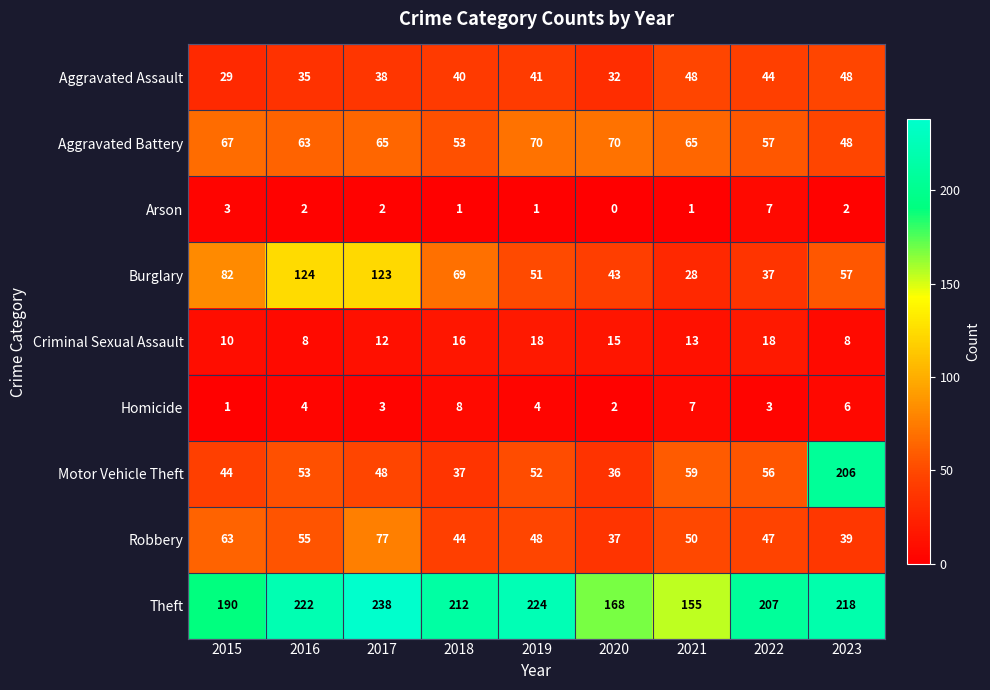

What is the sum of all Arson values?

19